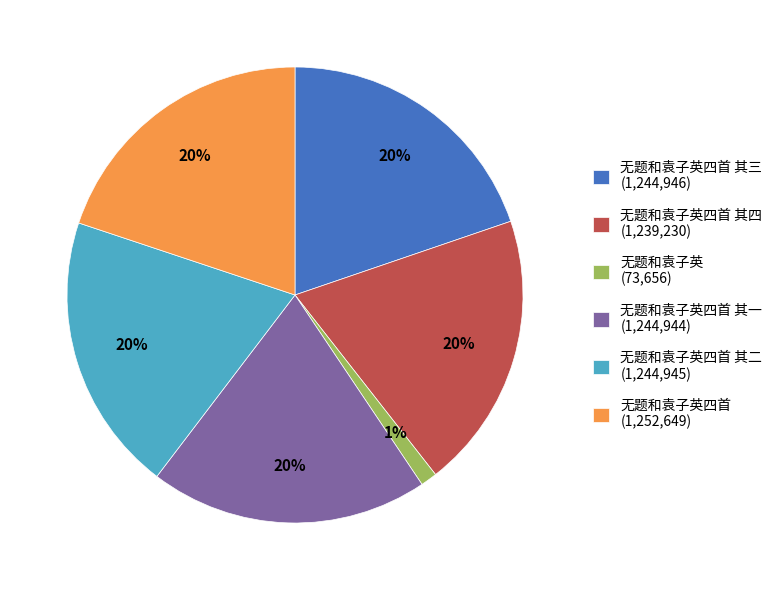

To the nearest percent, what percentage of the pie is 无题和袁子英四首 其二 (1,244,945)?

20%